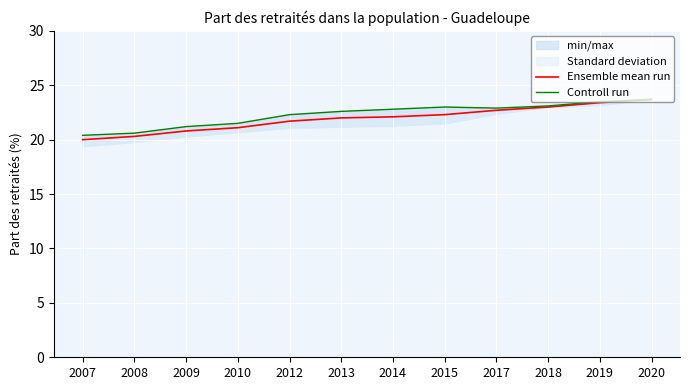

Which series has the largest total across all categories?

Controll run